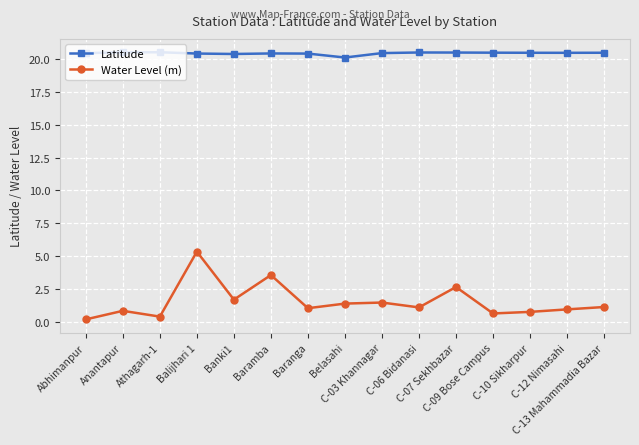

What is the value of the Latitude point at the 3rd from the left?

20.5